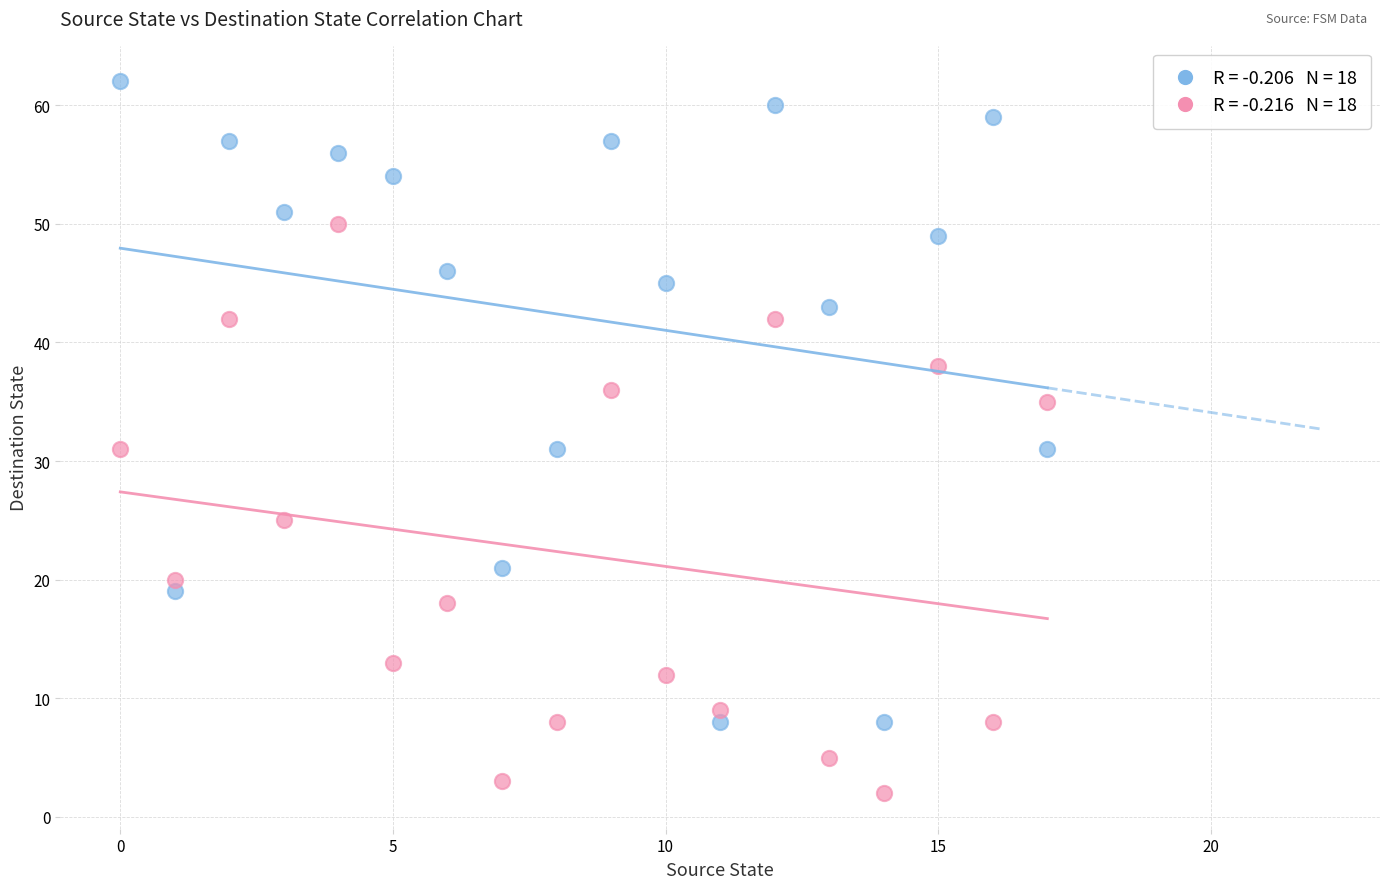

Across all data points, what is the range of Y values (max minus min)?

60